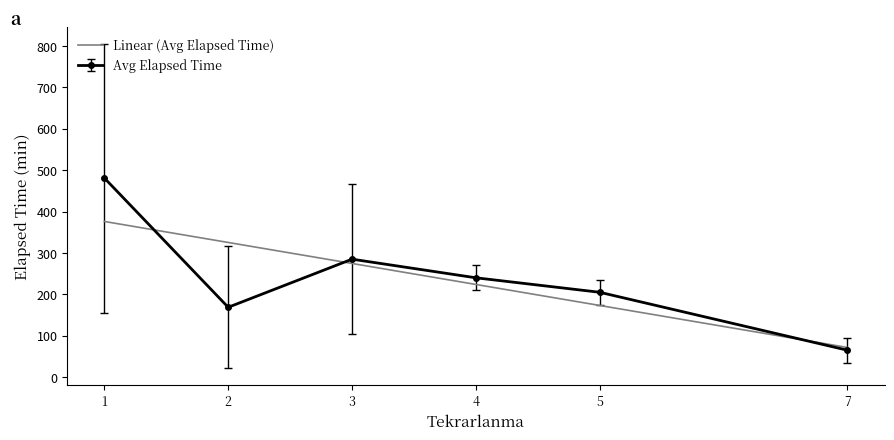

List the labels in order of Avg Elapsed Time value, largest first.

1, 3, 4, 5, 2, 7